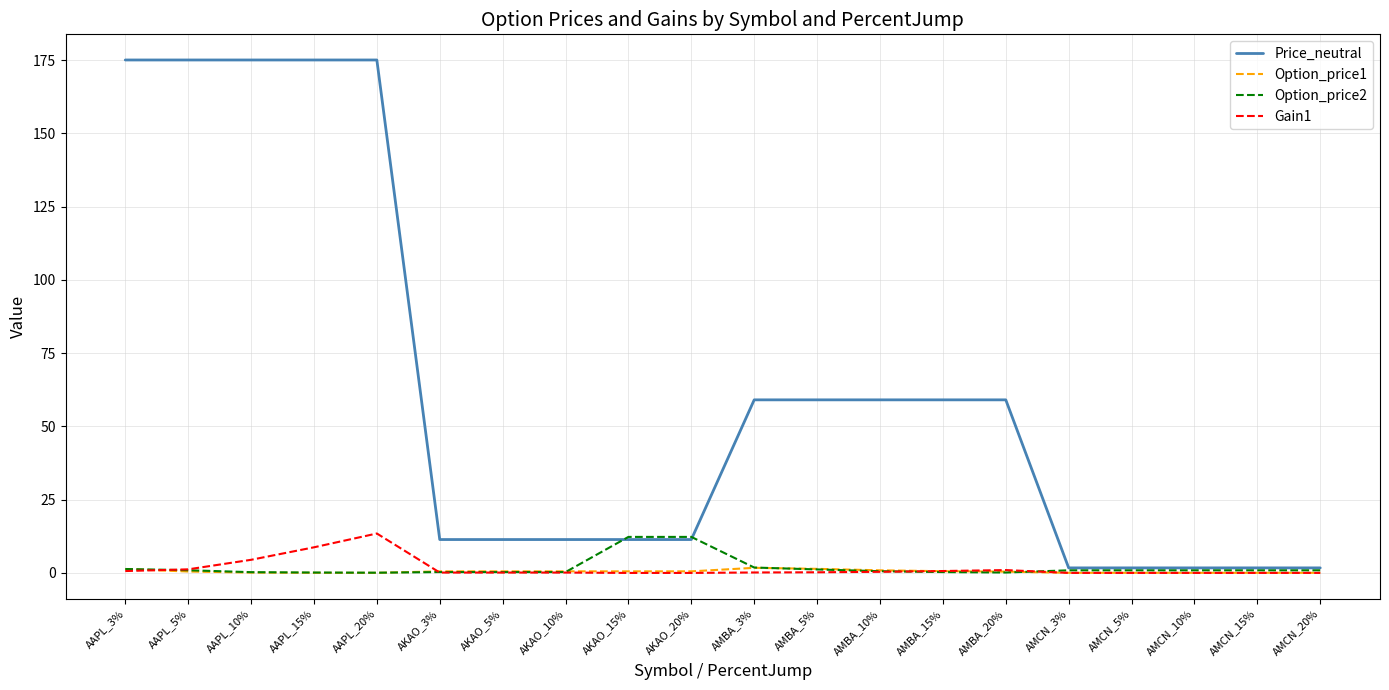

Is it true that Gain1 equals 21.6 at AAPL_20%?

False